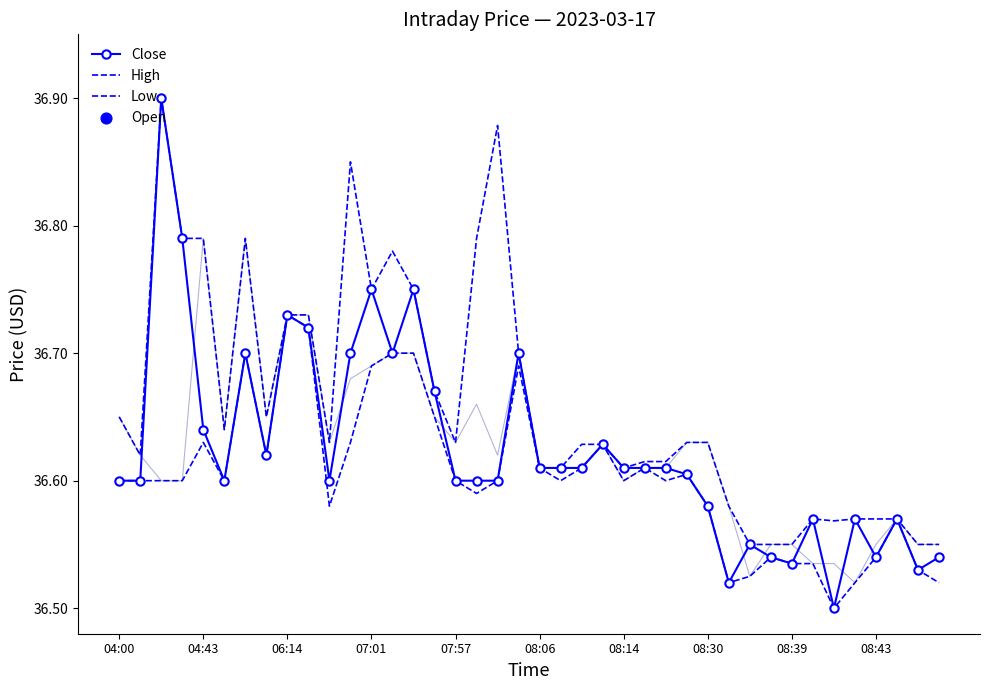

What is the total value across all series at 26?

109.8